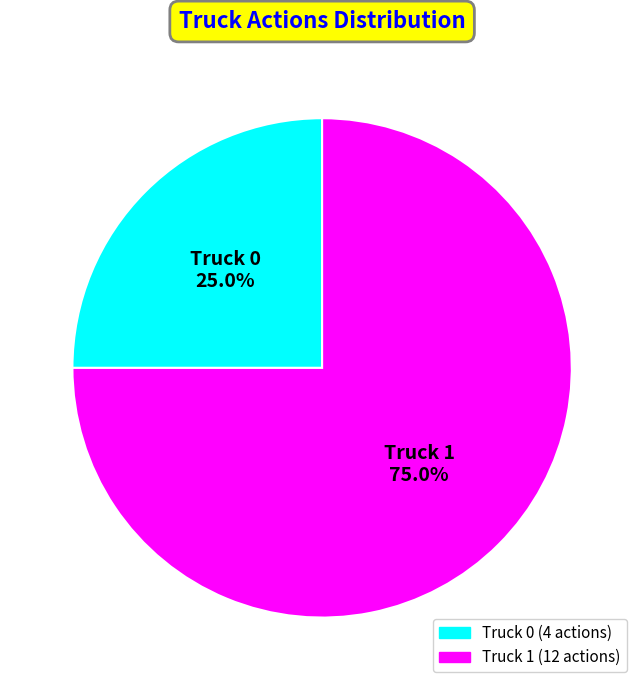

How many slices are in this pie chart?

2